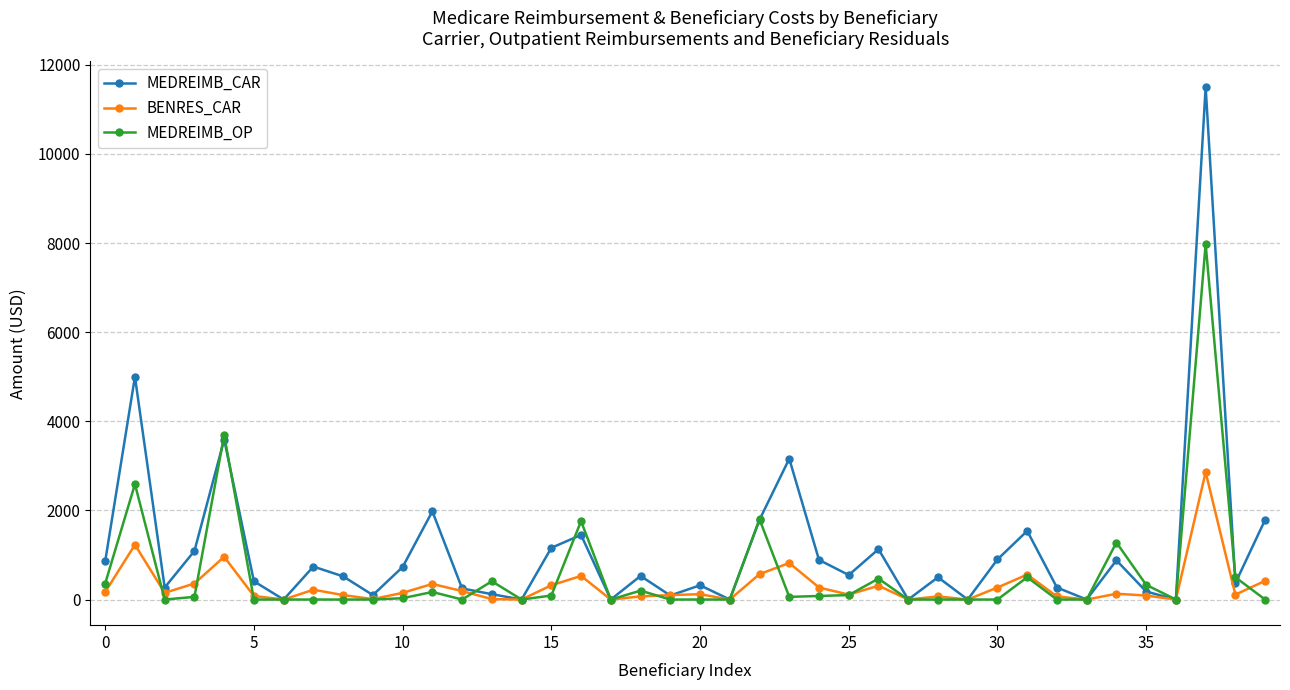

Which series has the largest total across all categories?

MEDREIMB_CAR